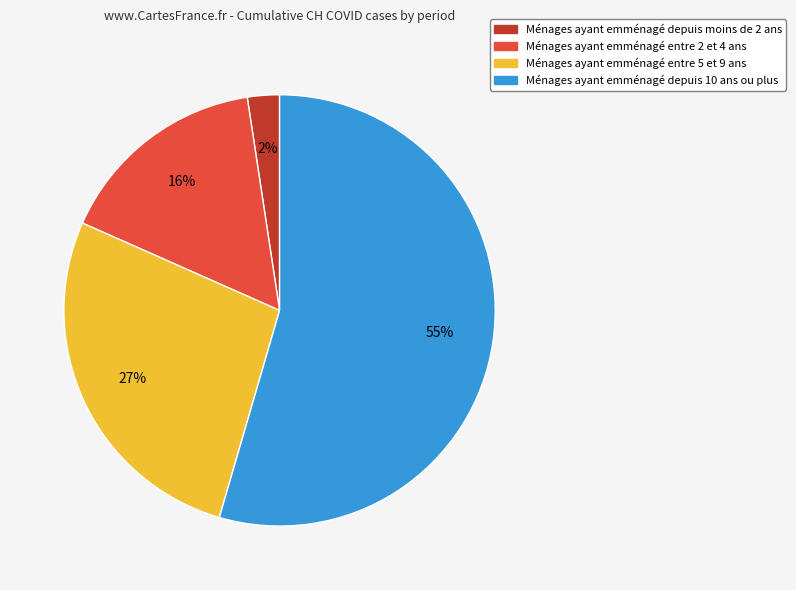

Is 2020-06-06 the majority of the pie?

No